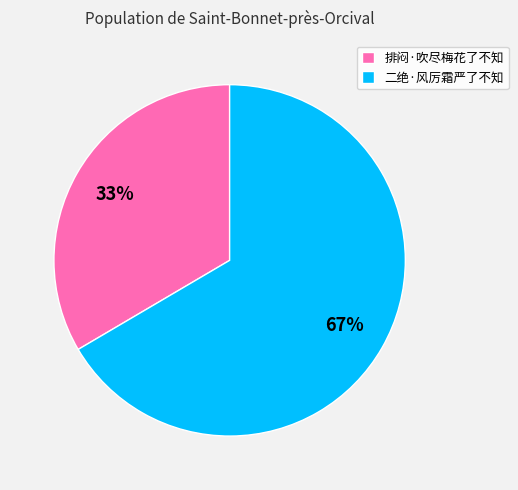

To the nearest percent, what portion does 二绝·风厉霜严了不知 represent?

67%